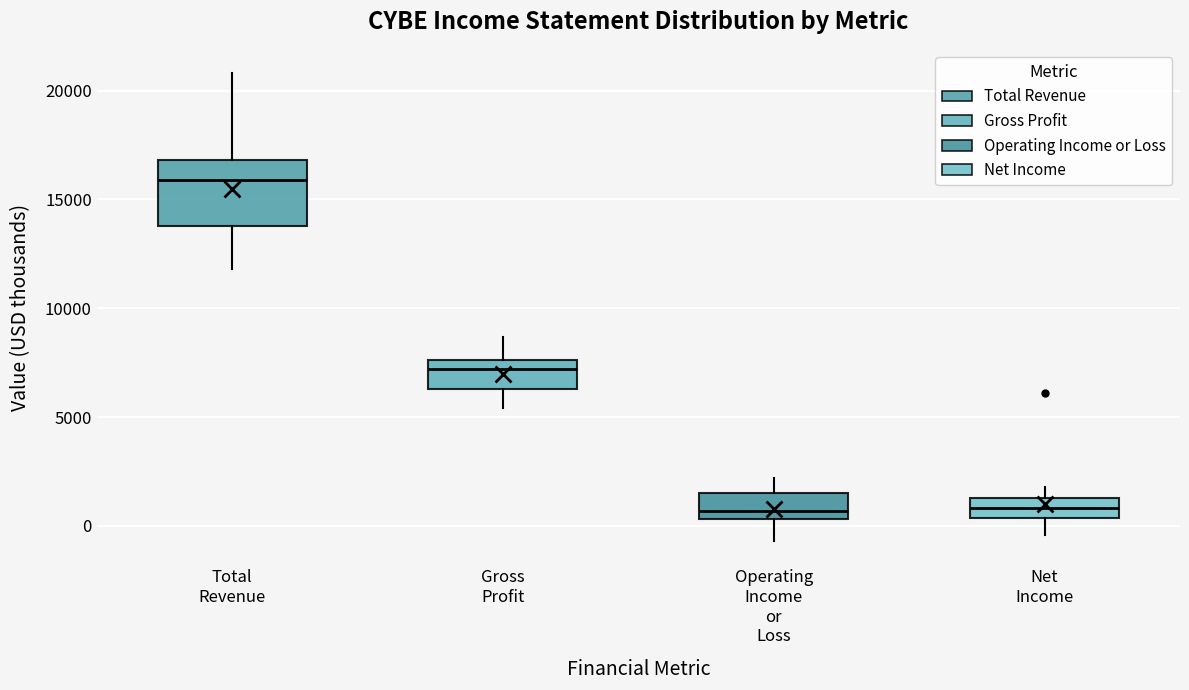

Reading left to right, transcribe this box plot: for each box, give where its median line is, the range the box spans, and where its two whiskers end, as read against the y-axis. The values are not printed on the chart, so give them approximately, as read against the axis.

Total Revenue: median 16000, box 14000 to 17000, whiskers 12000 to 21000
Gross Profit: median 7000, box 6500 to 7500, whiskers 5500 to 8500
Operating Income or Loss: median 500 (just above the box's lower edge), box 500 to 1500, whiskers -500 to 2000
Net Income: median 1000, box 500 to 1500, whiskers -500 to 2000